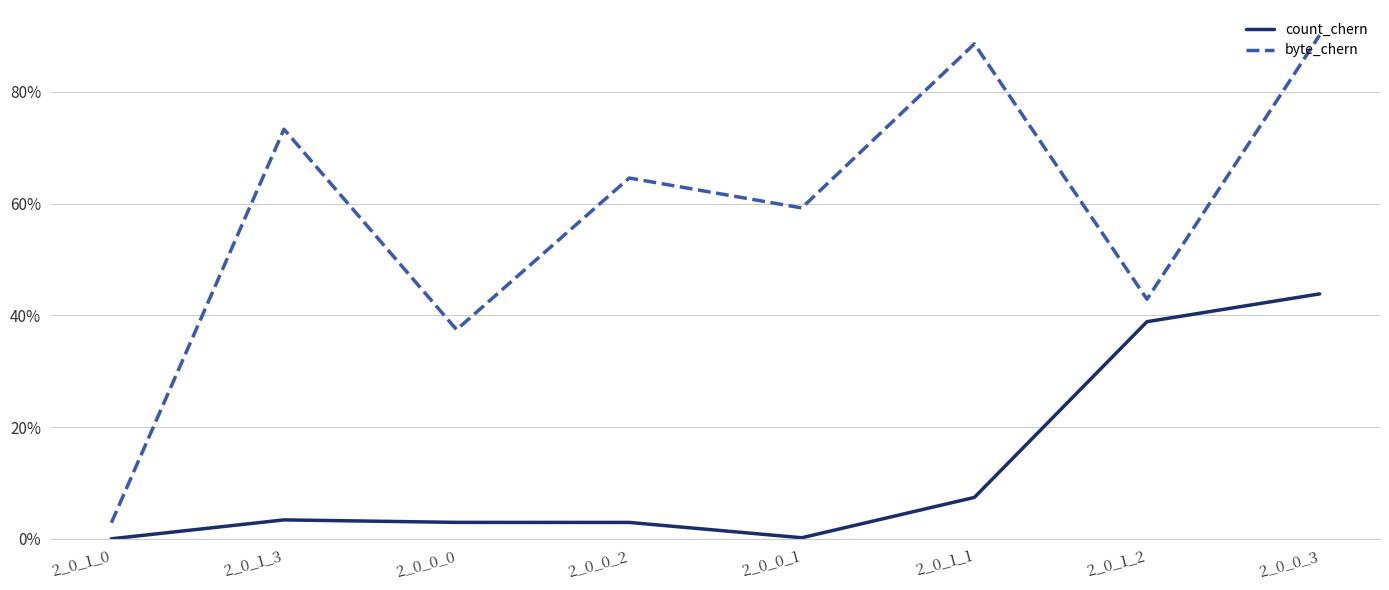

What is the average value of the byte_chern series?

0.6